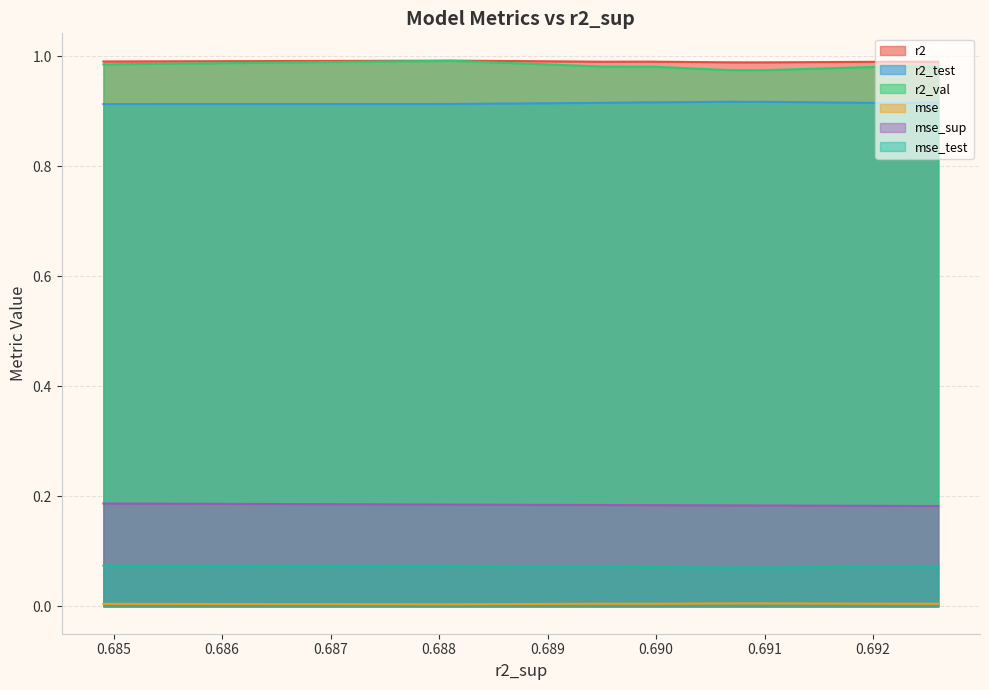

Reading left to right, transcribe all the data shown in this chart.

r2: model_3_23_4=1.0	model_3_23_2=1.0	model_3_23_8=1.0	model_3_23_7=1.0	model_3_23_9=1.0	model_3_23_5=1.0	model_3_23_6=1.0	model_3_23_3=1.0	model_3_23_1=1.0	model_3_23_0=1.0
r2_test: model_3_23_4=0.9	model_3_23_2=0.9	model_3_23_8=0.9	model_3_23_7=0.9	model_3_23_9=0.9	model_3_23_5=0.9	model_3_23_6=0.9	model_3_23_3=0.9	model_3_23_1=0.9	model_3_23_0=0.9
r2_val: model_3_23_4=1.0	model_3_23_2=1.0	model_3_23_8=1.0	model_3_23_7=1.0	model_3_23_9=1.0	model_3_23_5=1.0	model_3_23_6=1.0	model_3_23_3=1.0	model_3_23_1=1.0	model_3_23_0=1.0
mse: model_3_23_4=0.0	model_3_23_2=0.0	model_3_23_8=0.0	model_3_23_7=0.0	model_3_23_9=0.0	model_3_23_5=0.0	model_3_23_6=0.0	model_3_23_3=0.0	model_3_23_1=0.0	model_3_23_0=0.0
mse_sup: model_3_23_4=0.2	model_3_23_2=0.2	model_3_23_8=0.2	model_3_23_7=0.2	model_3_23_9=0.2	model_3_23_5=0.2	model_3_23_6=0.2	model_3_23_3=0.2	model_3_23_1=0.2	model_3_23_0=0.2
mse_test: model_3_23_4=0.1	model_3_23_2=0.1	model_3_23_8=0.1	model_3_23_7=0.1	model_3_23_9=0.1	model_3_23_5=0.1	model_3_23_6=0.1	model_3_23_3=0.1	model_3_23_1=0.1	model_3_23_0=0.1